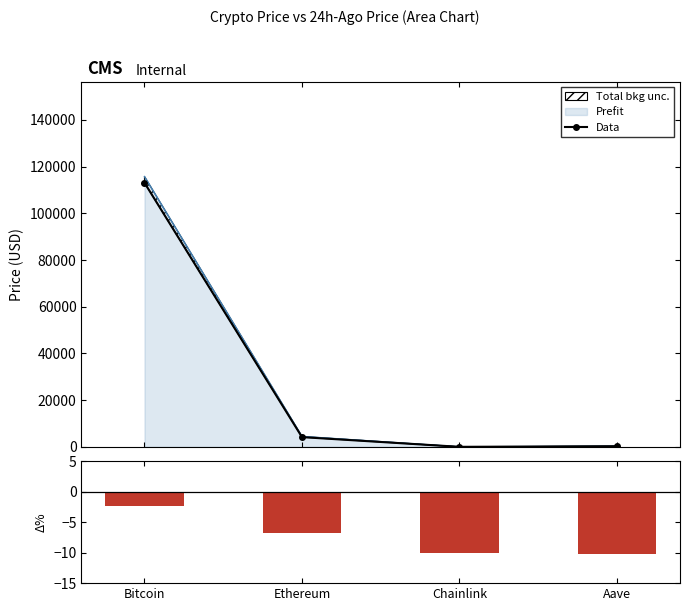

What is the sum of all Data values?

117574.5